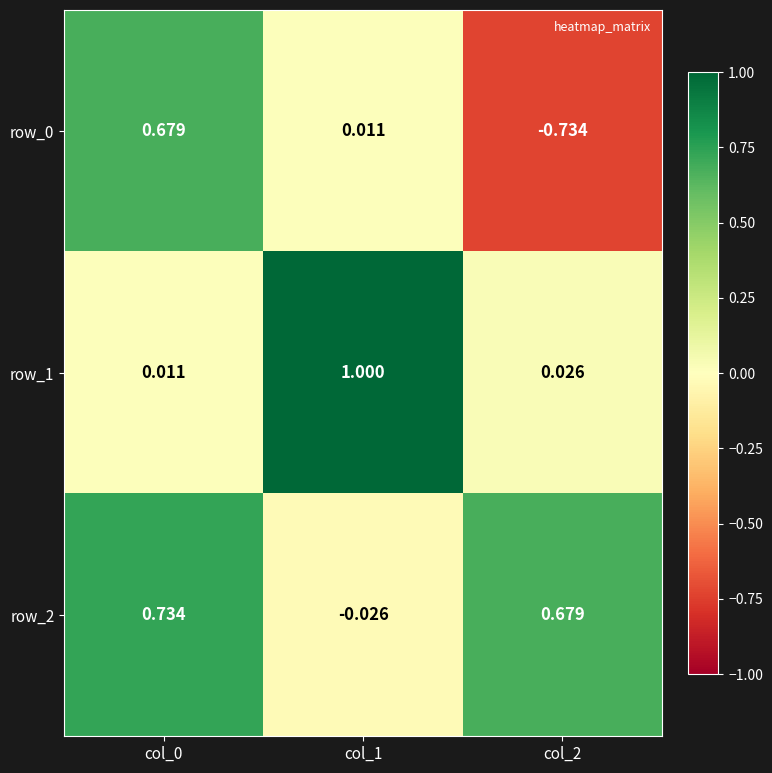

Is the value of row_1 at col_1 greater than the value of row_0 at col_0?

Yes